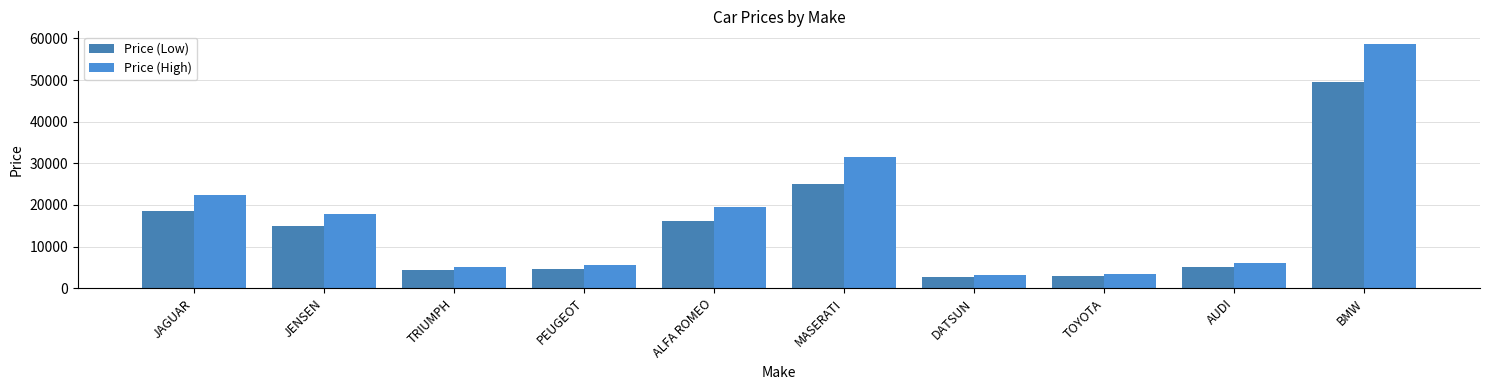

How many groups of bars are there?

10